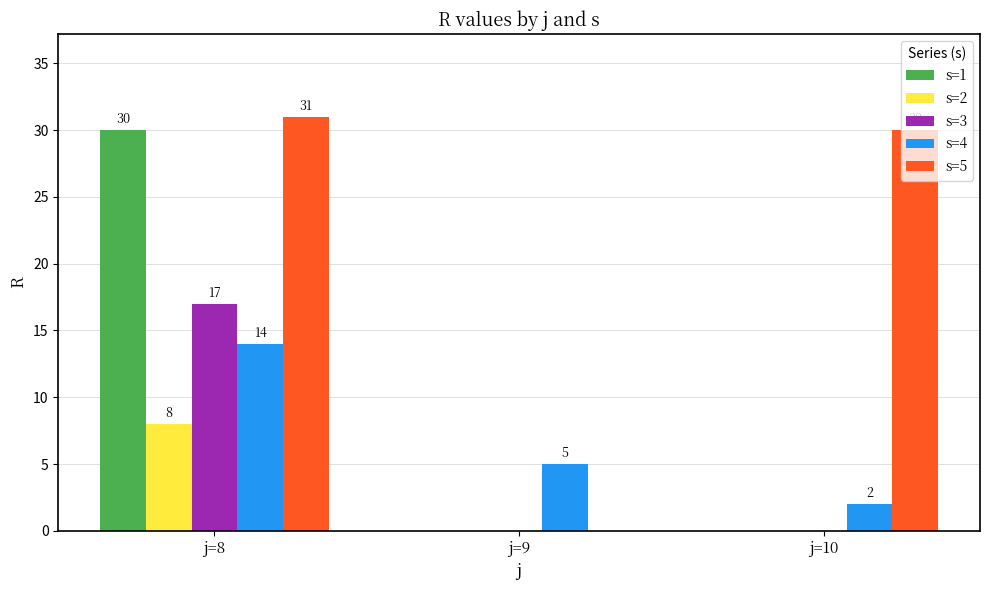

At which category is the sum across all series the highest?

j=8